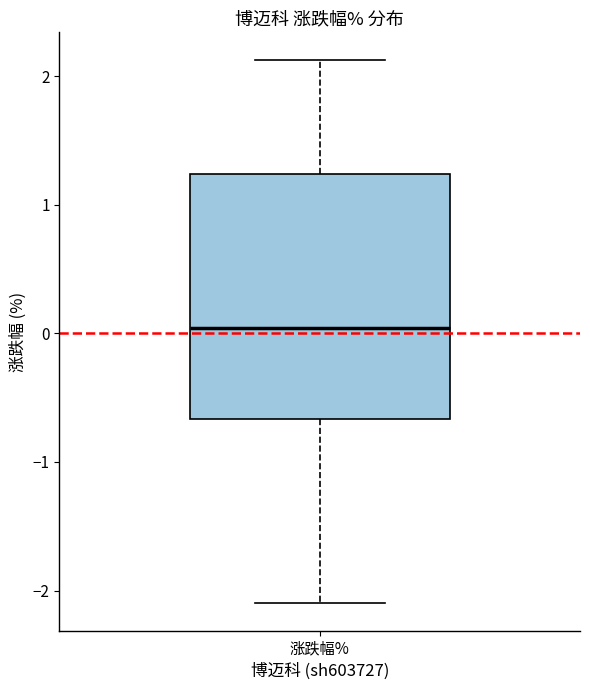

Where is the upper edge of the box for 涨跌幅% on the y-axis? The values are not printed on the chart, so give them approximately, as read against the axis.

1.2